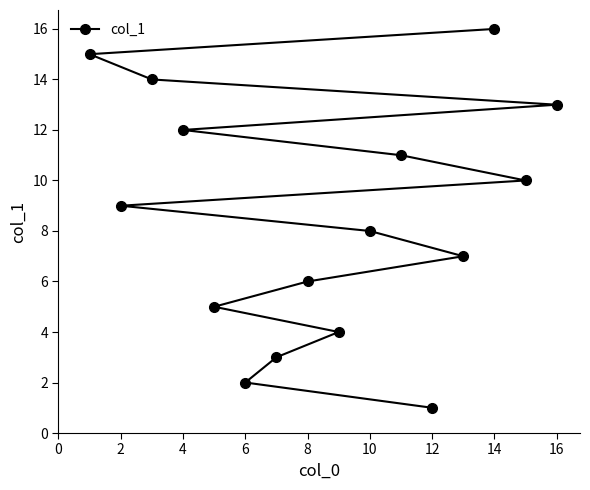

What is the change in value from 4 to 12?

-11